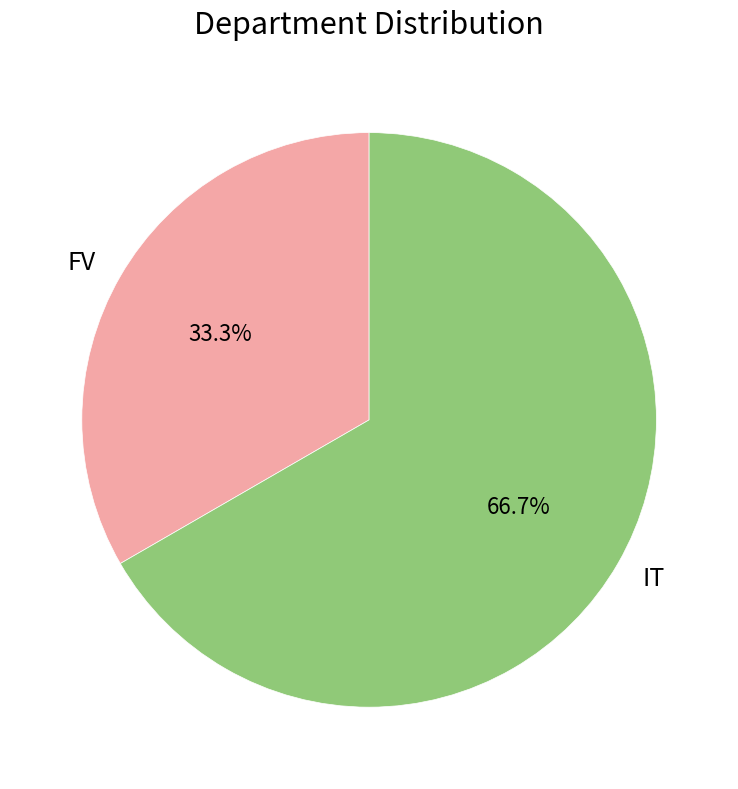

To the nearest percent, what is the difference between the FV and IT slice percentages?

33%